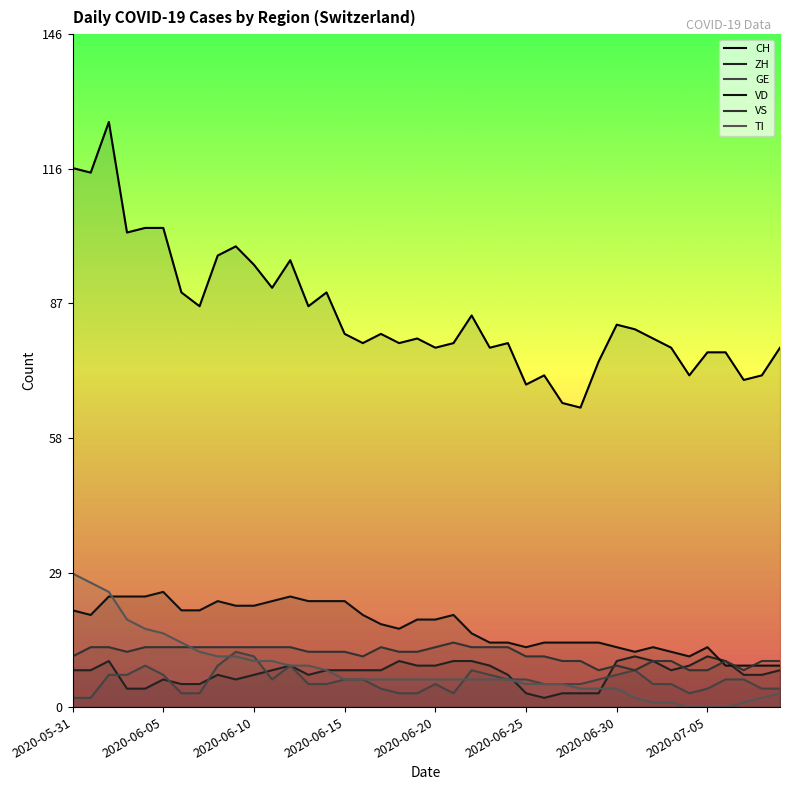

Where does the CH series first go above 81?

2020-05-31